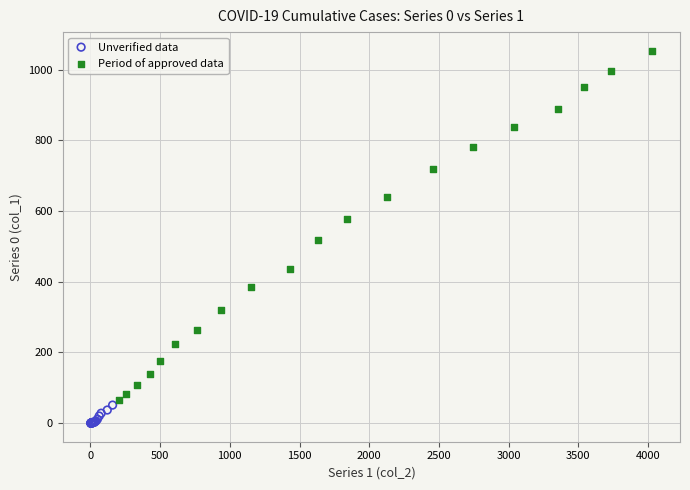

Which series contains the highest Y value?

Period of approved data